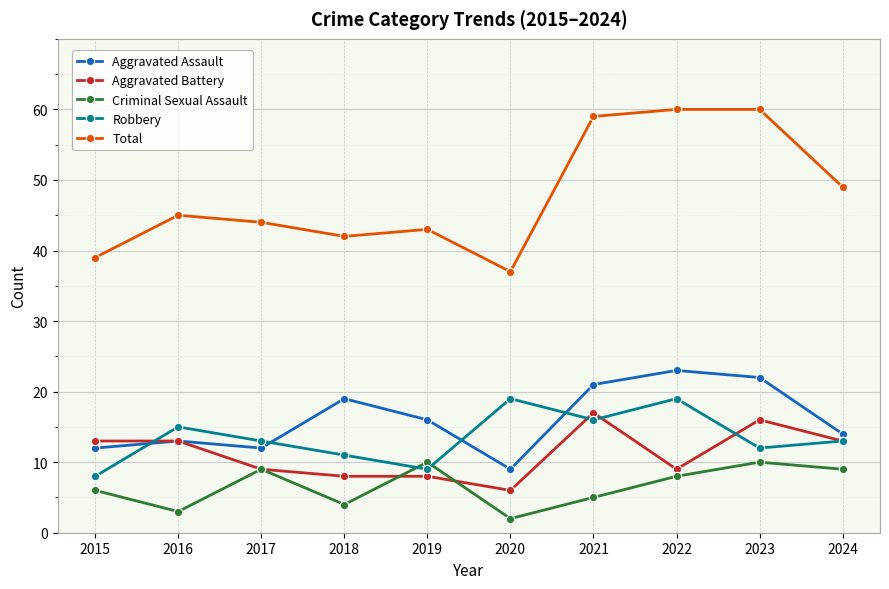

True or false: Criminal Sexual Assault has a value of 10 at 2023.

True